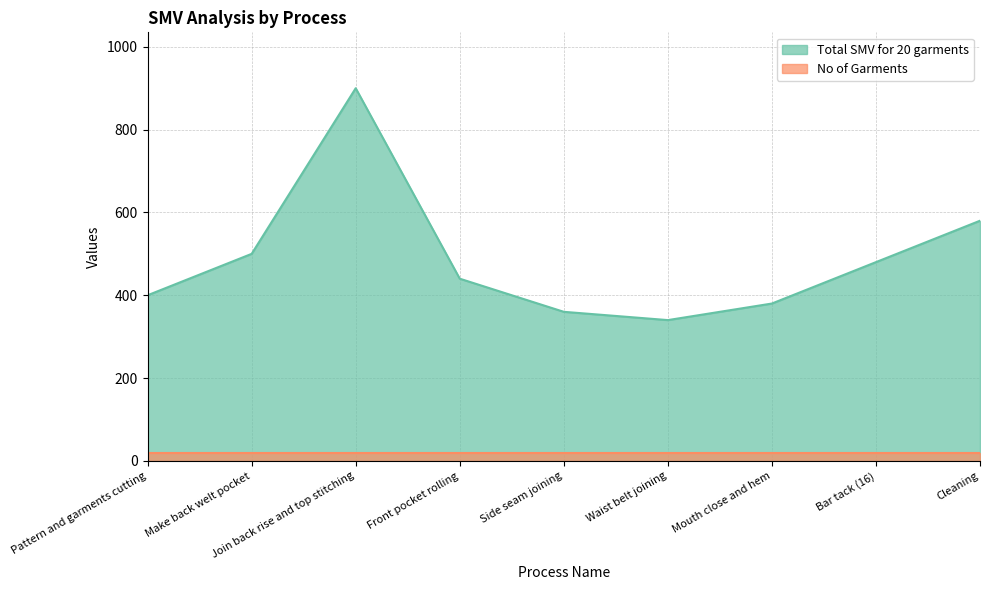

What is the difference between the maximum and second lowest values?

540